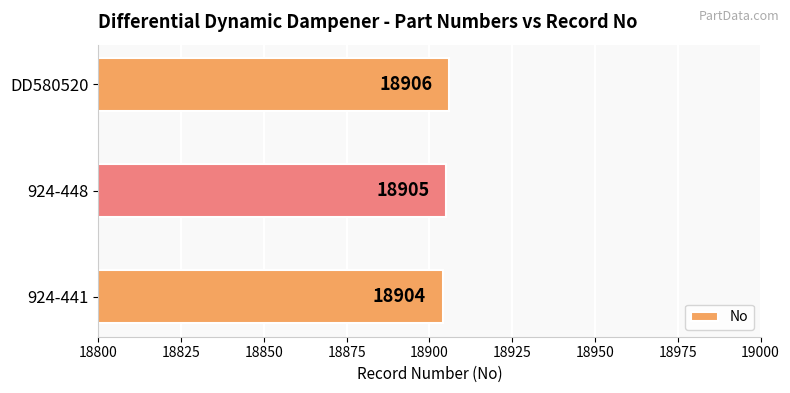

What is the difference between the maximum and minimum values?

2